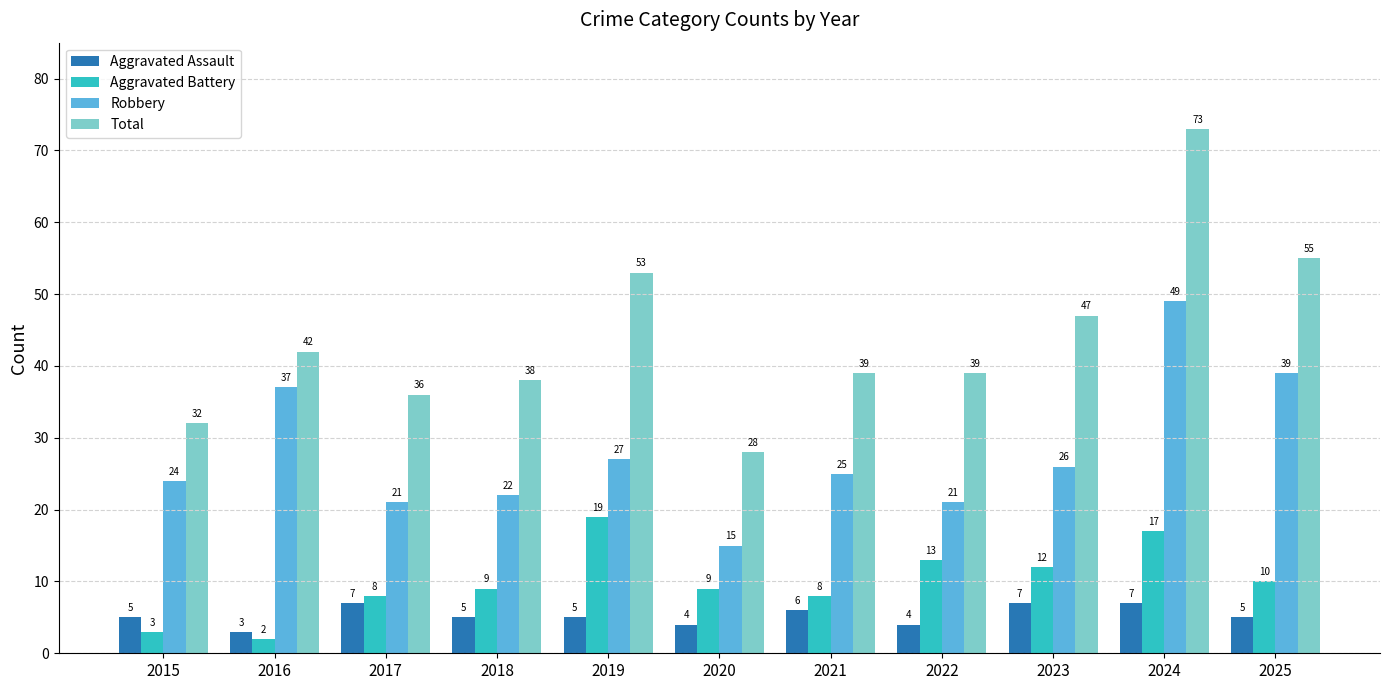

At which label does Robbery first exceed 25?

2016